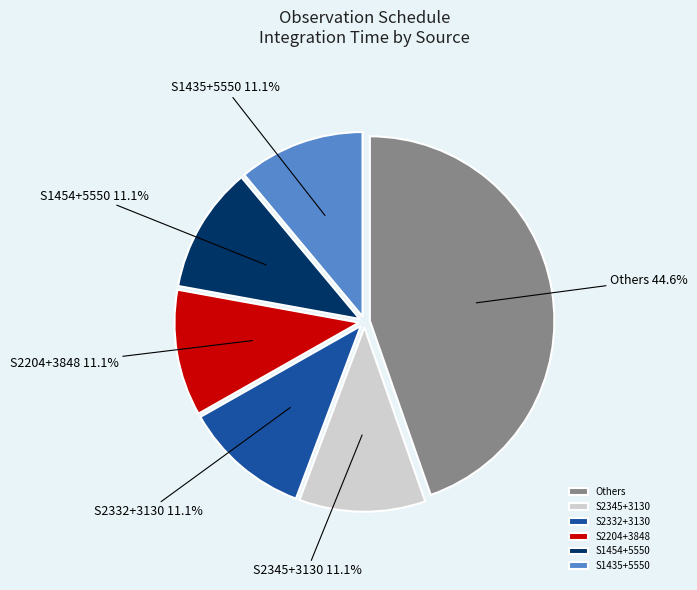

Between S2204+3848 and Others, which is larger?

Others